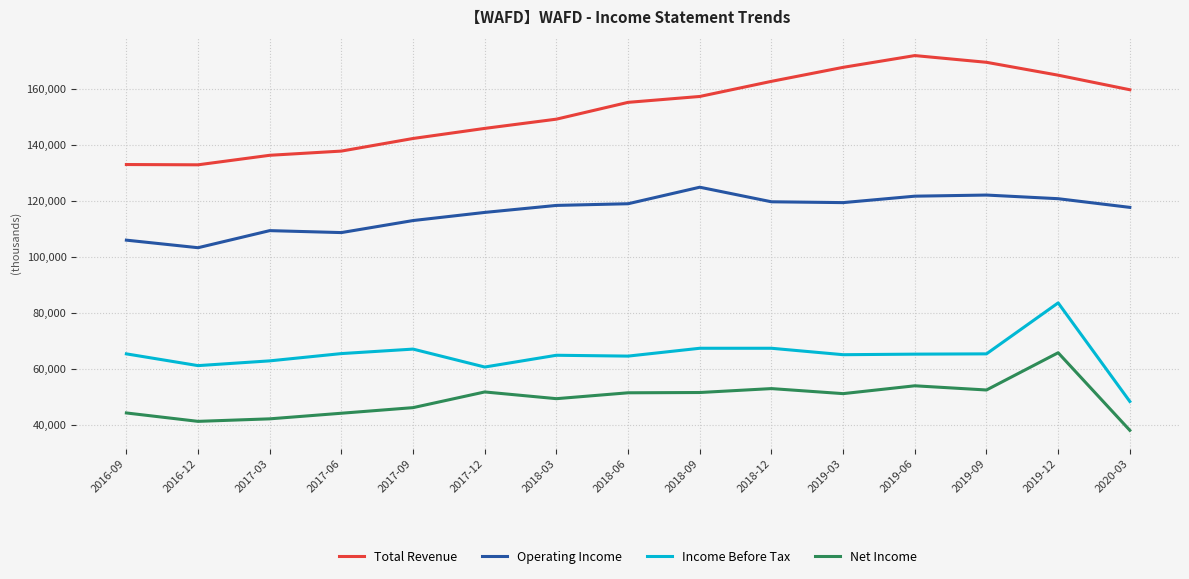

How many categories are shown in the chart?

15